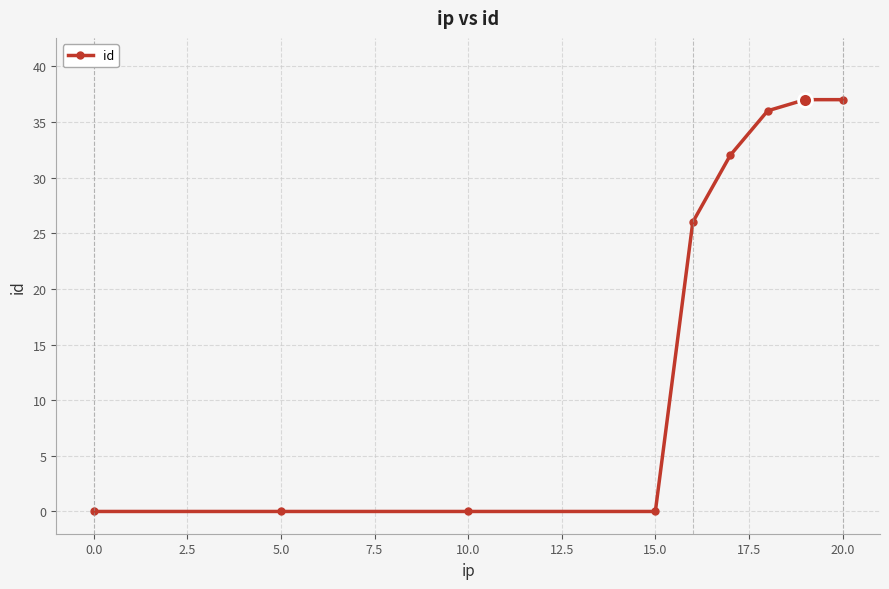

What is the value of the 5th point from the left?

26